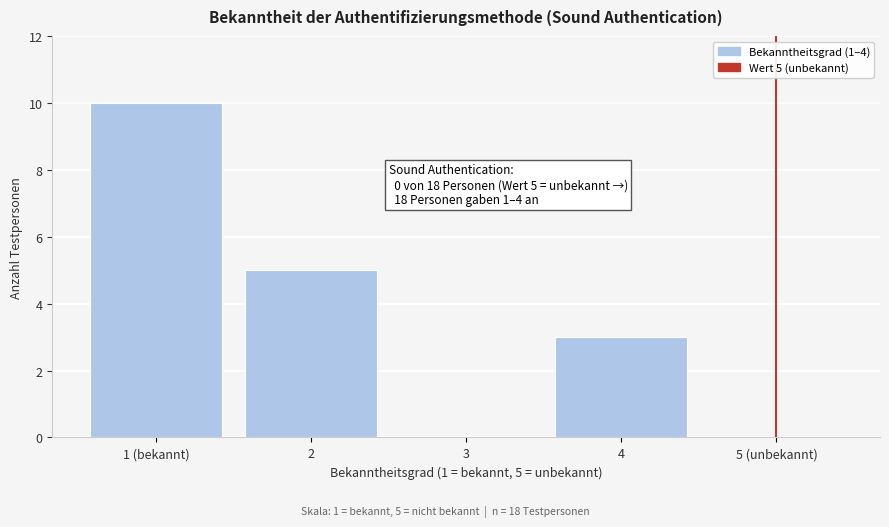

Reading left to right, list all the values displayed in this chart.

1 (bekannt)=10	2=5	3=0	4=3	5 (unbekannt)=0